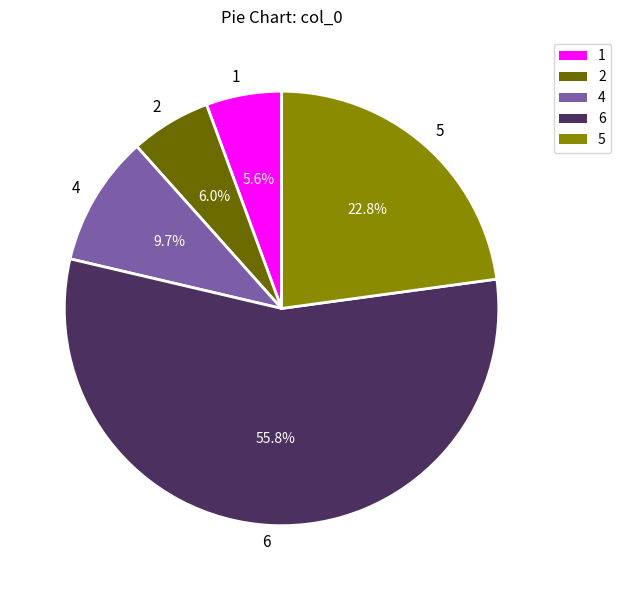

Combined, do 4 and 2 account for over 50%?

No